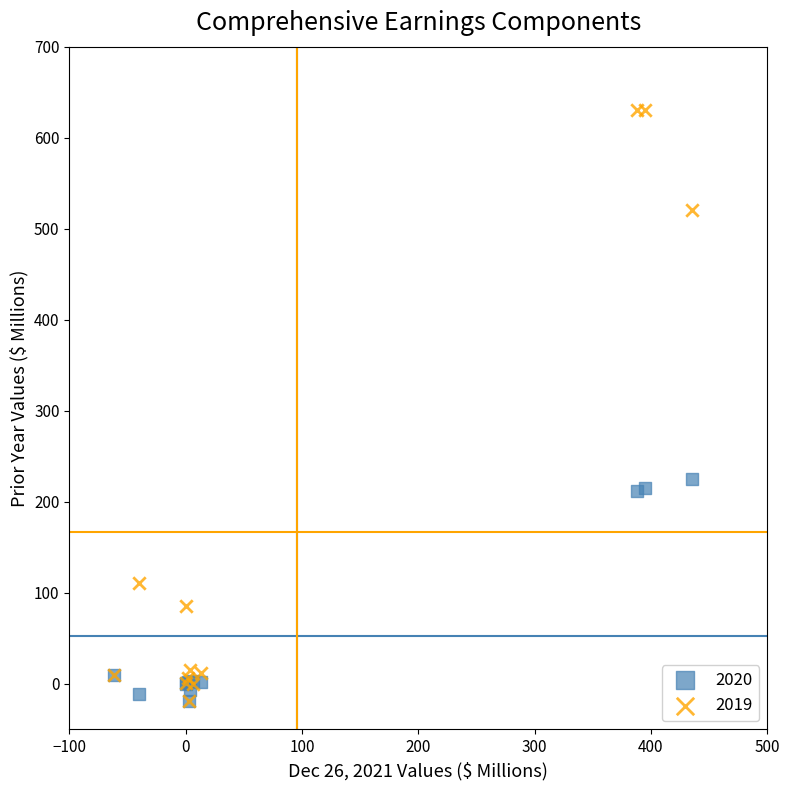

Which series has the largest Y range (max minus min)?

2019